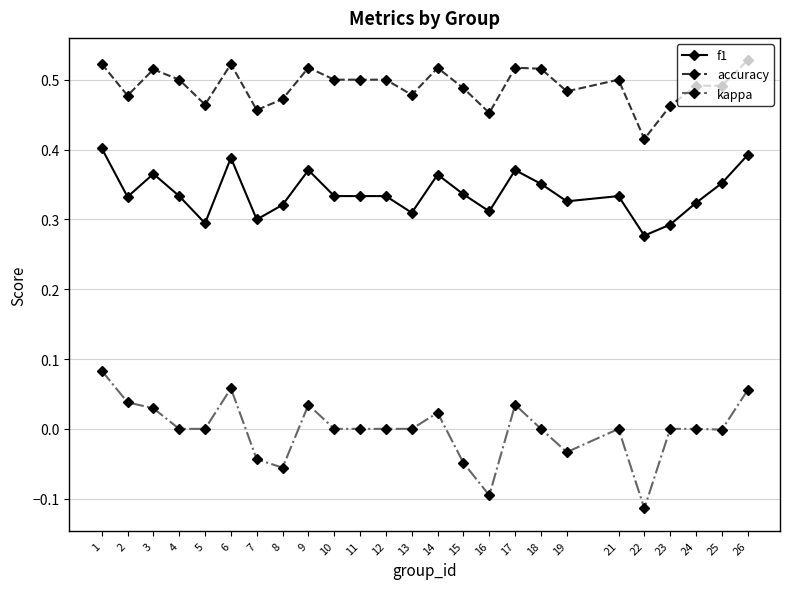

Between 8 and 12, which series saw the biggest shift?

kappa